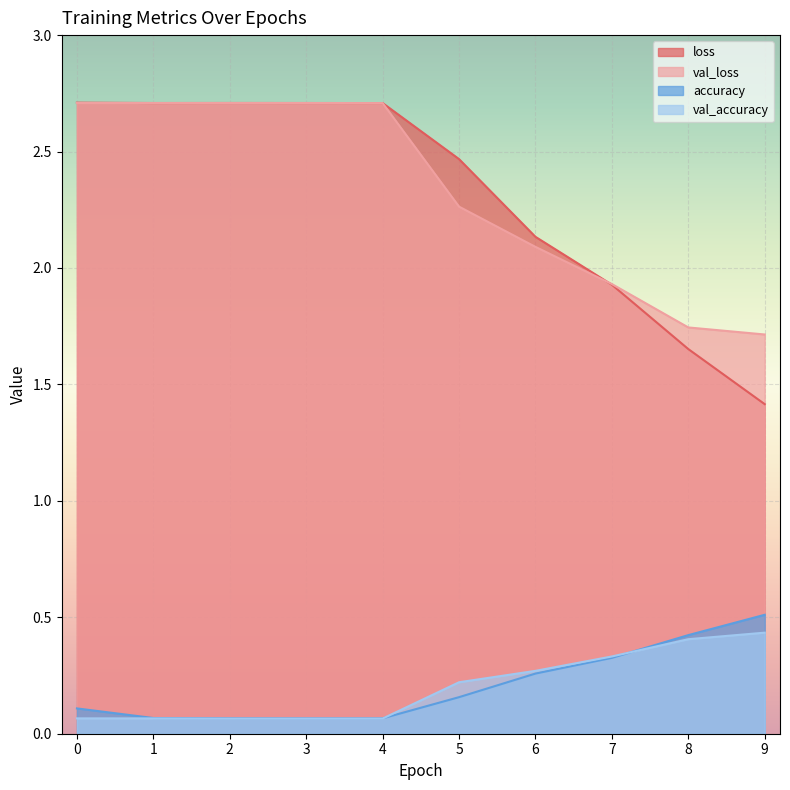

True or false: val_accuracy has more than 0 interior local peaks.

False